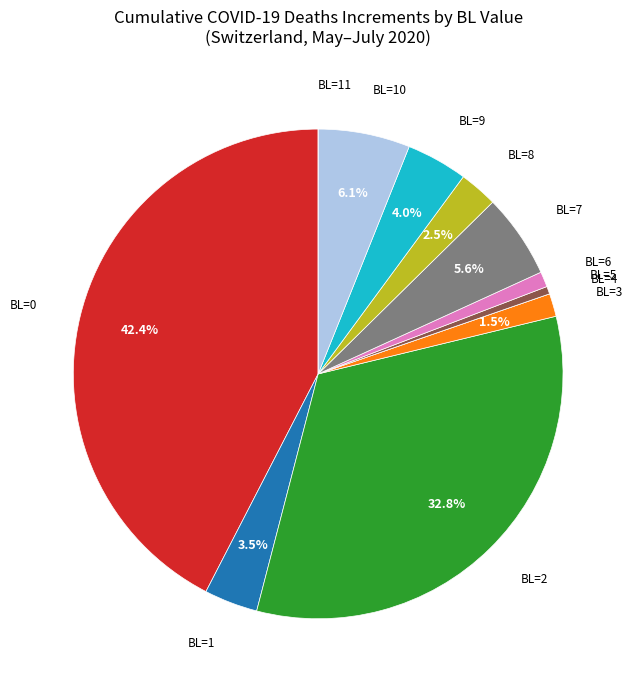

Which category has the biggest portion of the pie?

BL=0